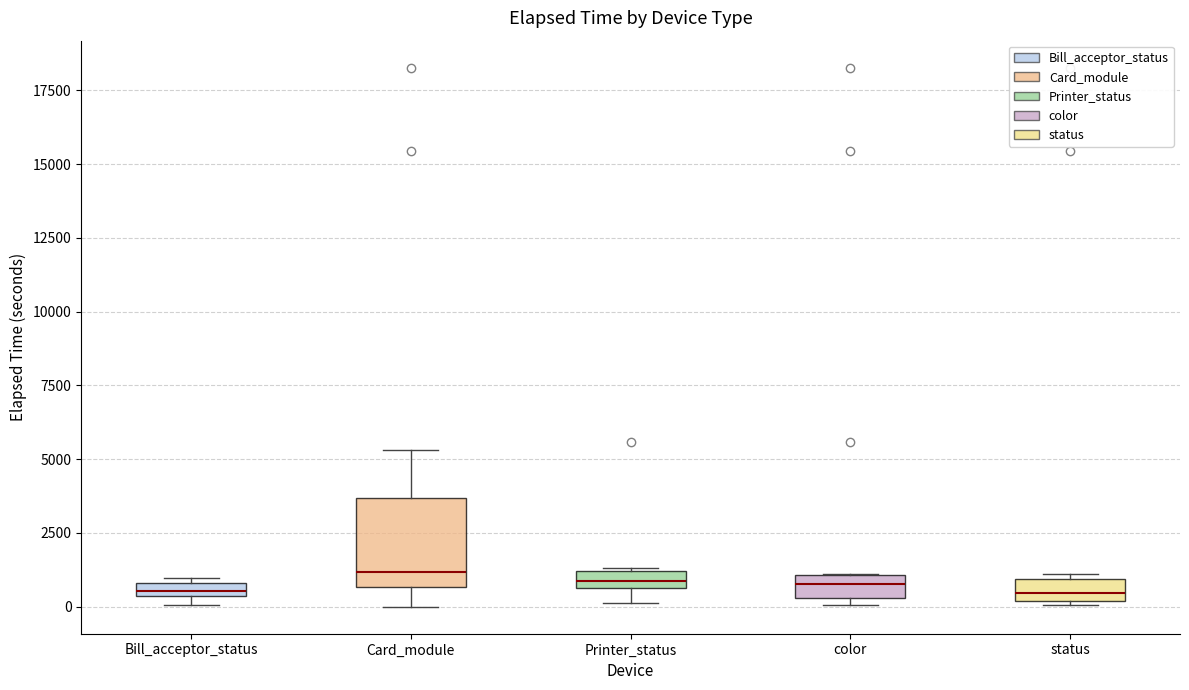

Where is the lower edge of the box for color on the y-axis? The values are not printed on the chart, so give them approximately, as read against the axis.

500